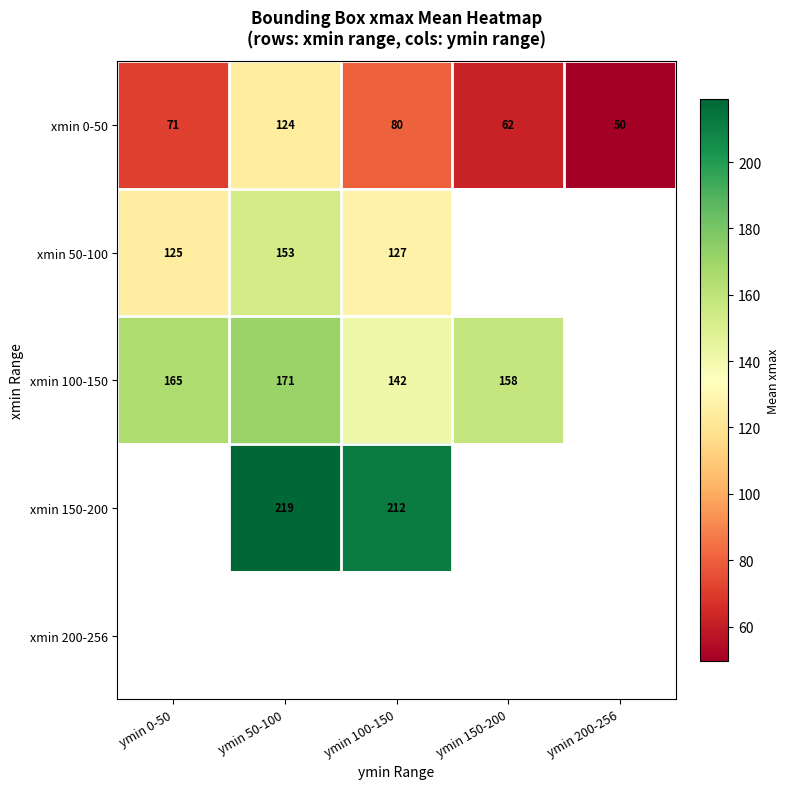

What is the minimum value shown in the chart?

49.5